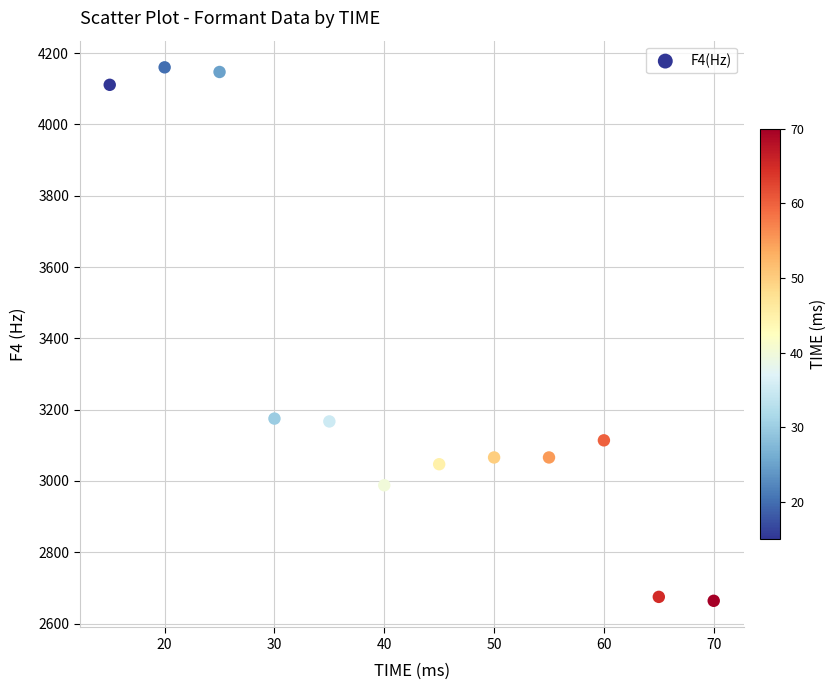

What is the range of Y values (max minus min)?

1496